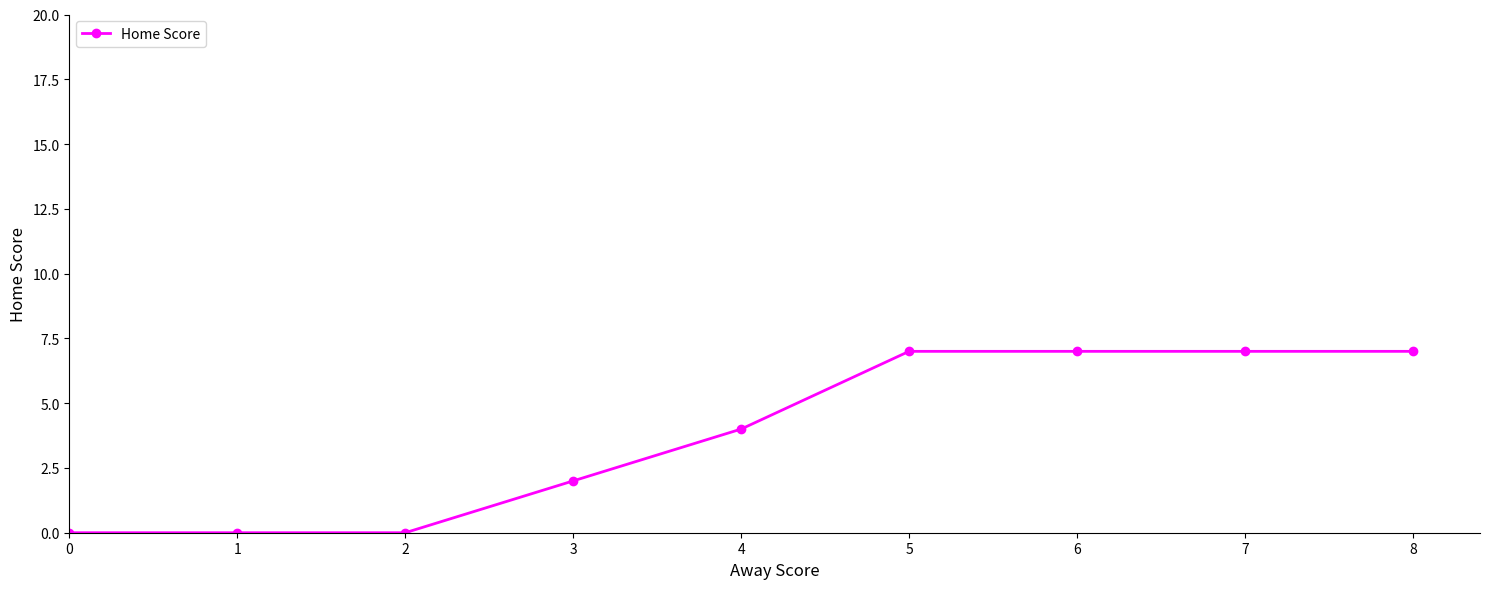

What is the greatest value displayed?

7